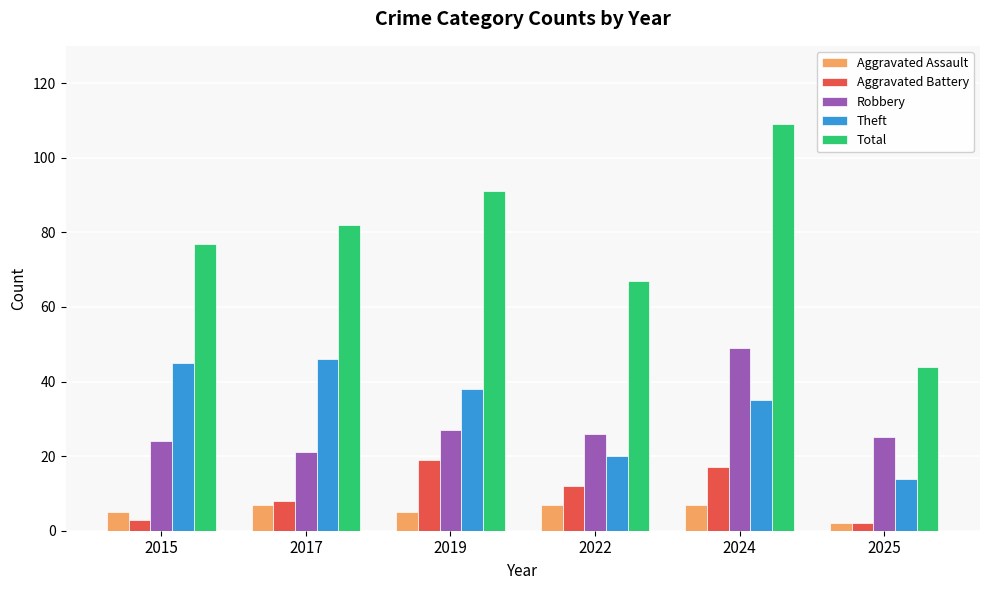

Which category has the highest value in the Aggravated Battery series?

2019